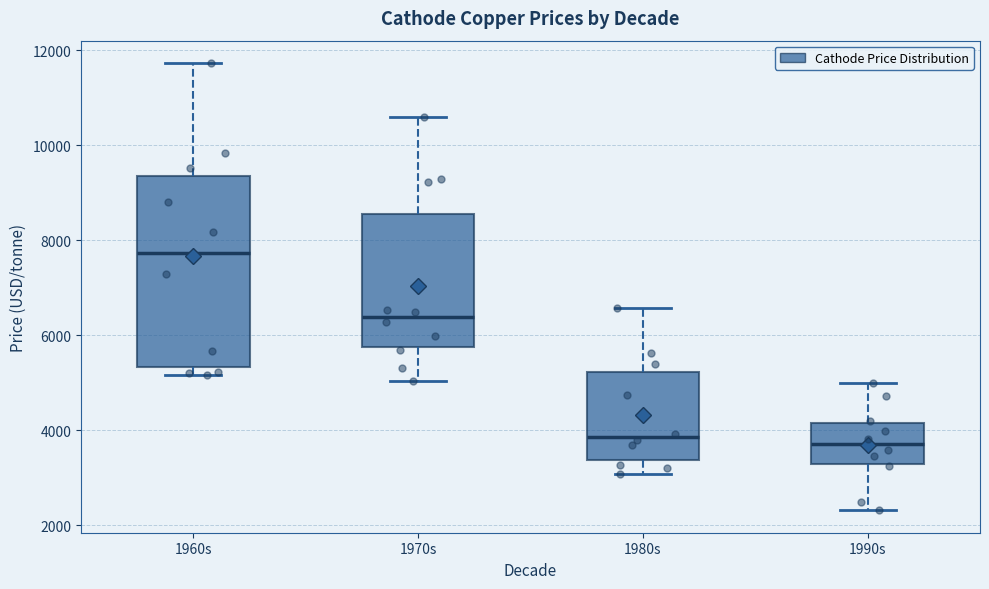

Where is the lower edge of the box for 1960s on the y-axis? The values are not printed on the chart, so give them approximately, as read against the axis.

5400